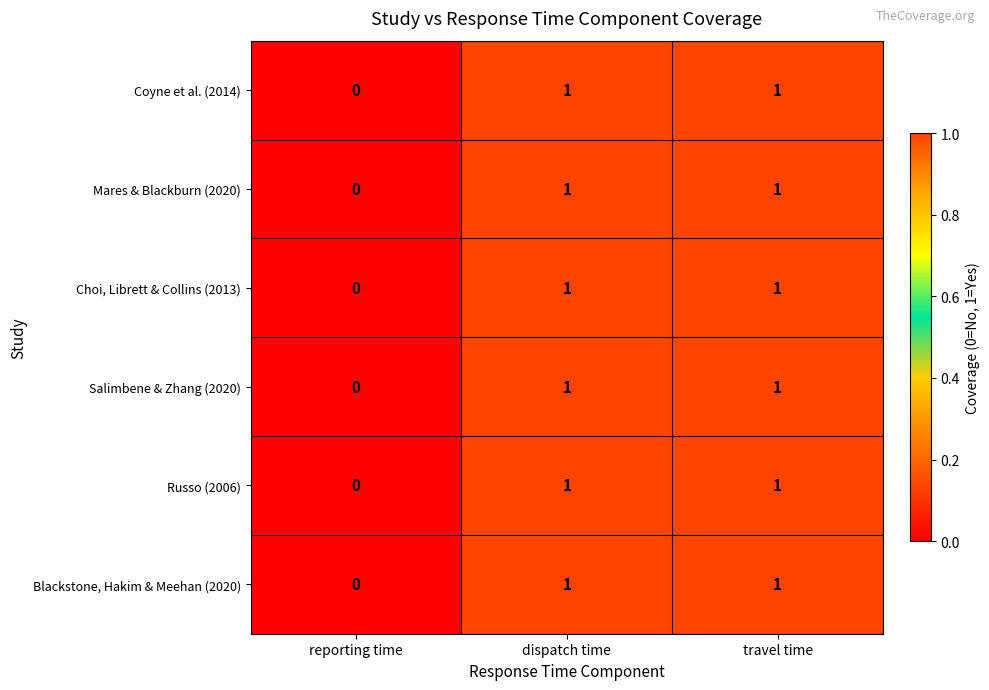

True or false: Salimbene & Zhang (2020) has a value of 1 at dispatch time.

True